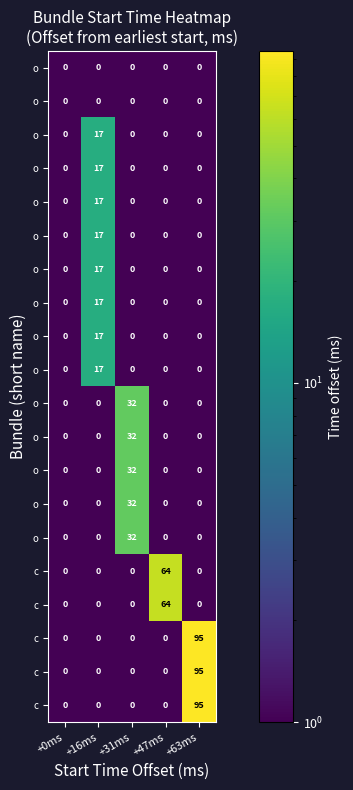

At which category does the chart reach its peak across all series?

+63ms